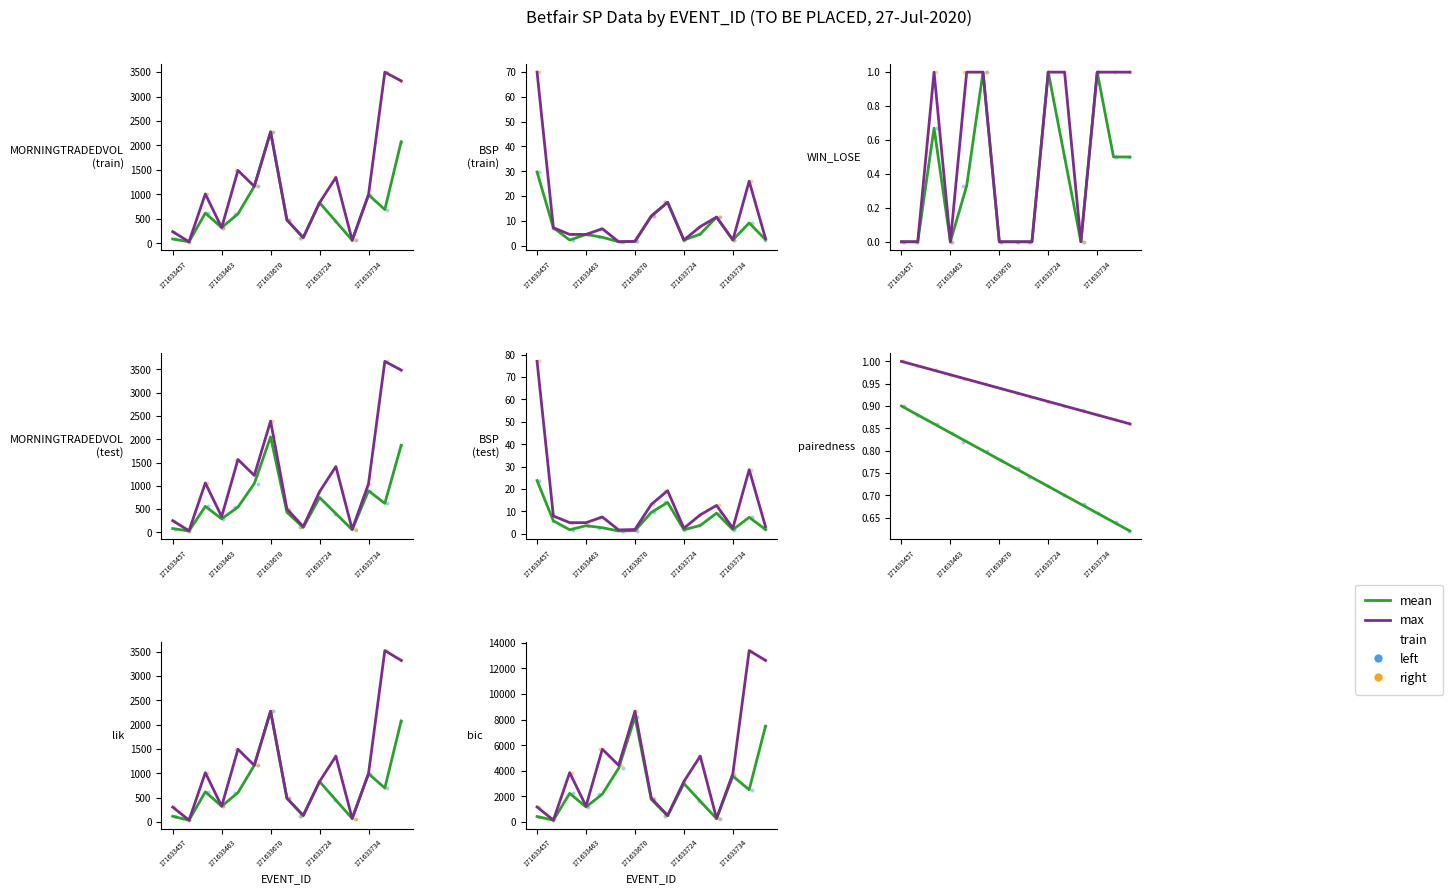

Is the value of mean at 5 greater than the value of right (train) at 171633734?

No